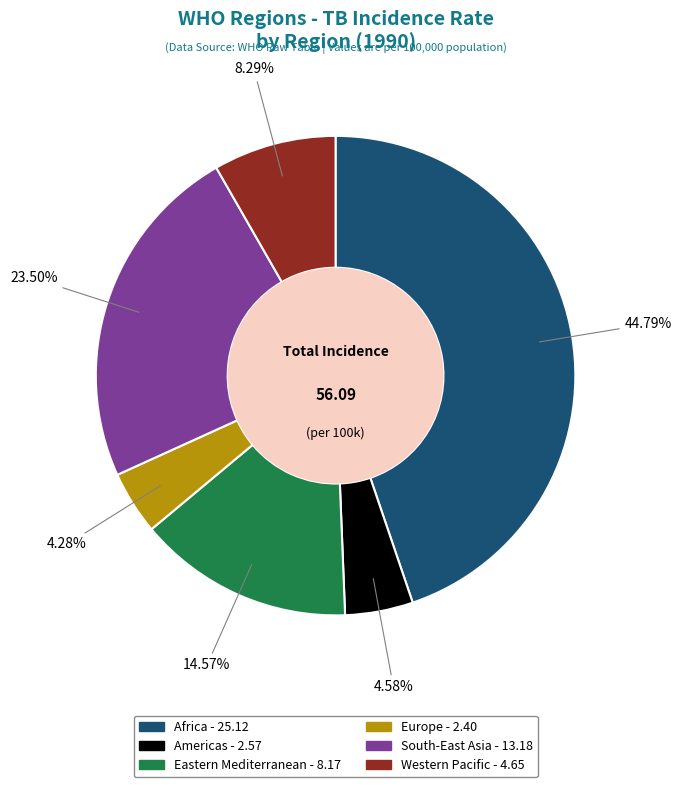

Does any single category account for the majority?

No